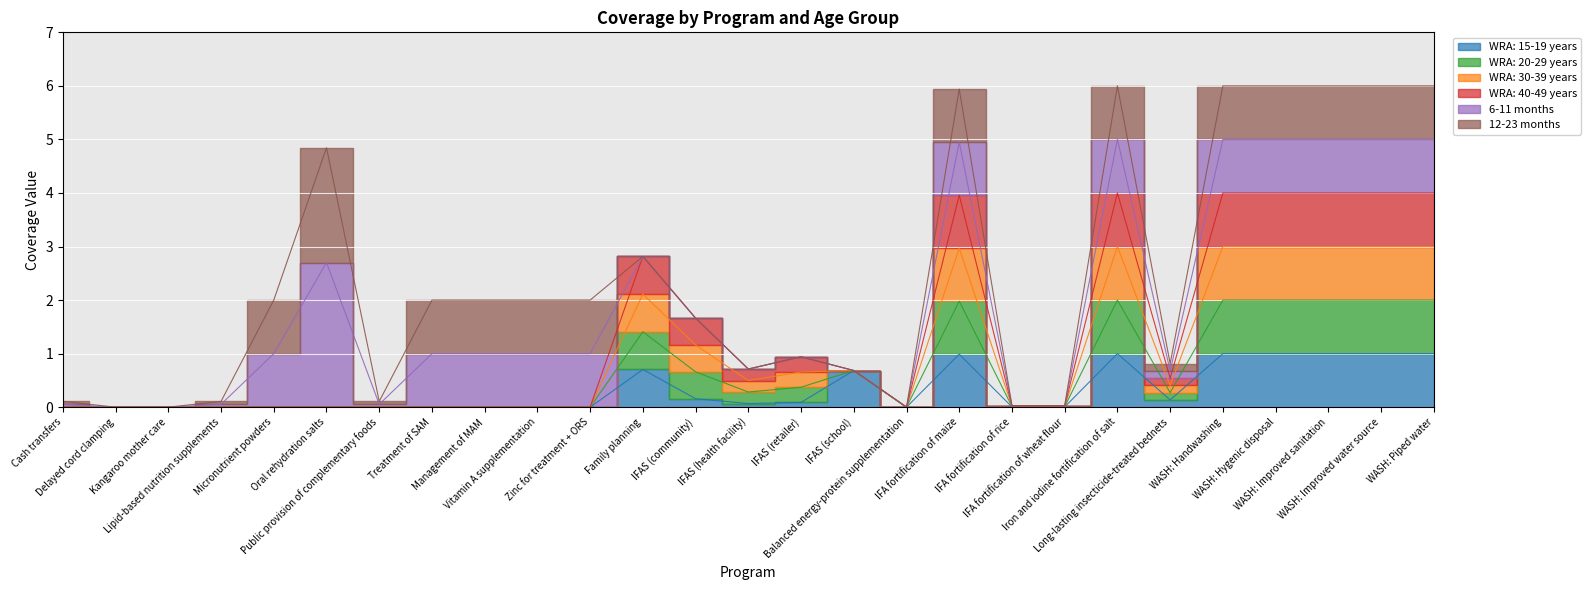

What is the difference between the highest and lowest values at IFAS (community)?

1.5